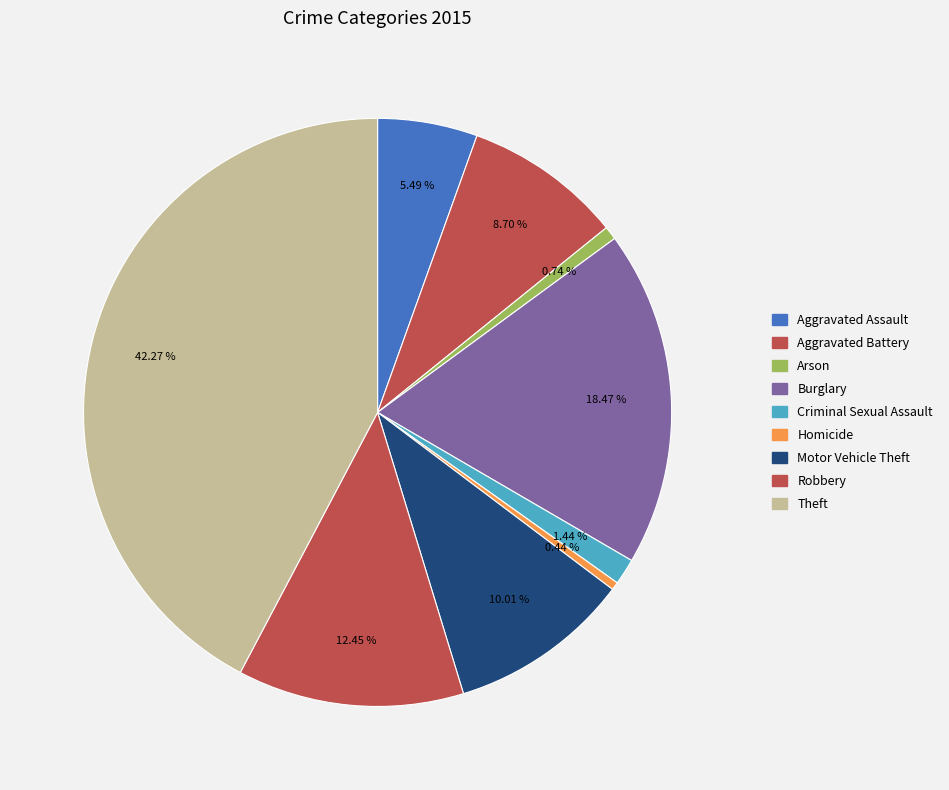

True or false: Homicide accounts for 12% of the total.

False